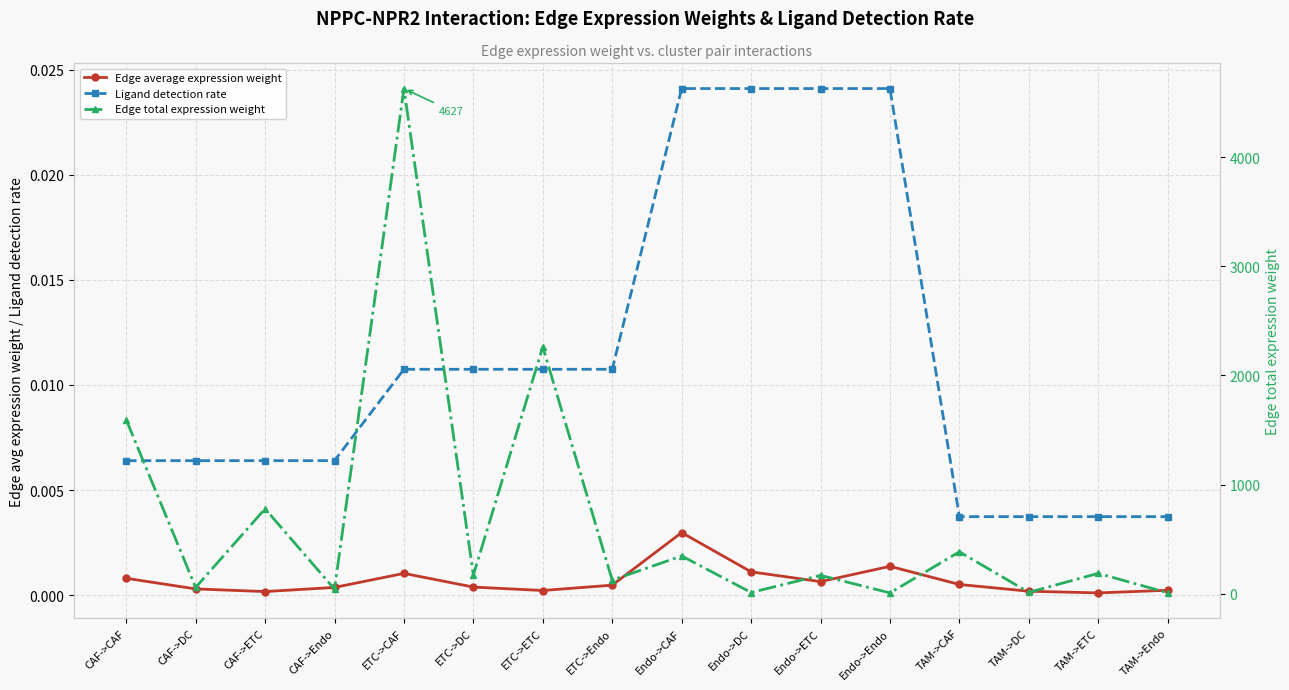

What is the label of the 4th point from the left?

CAF->Endo